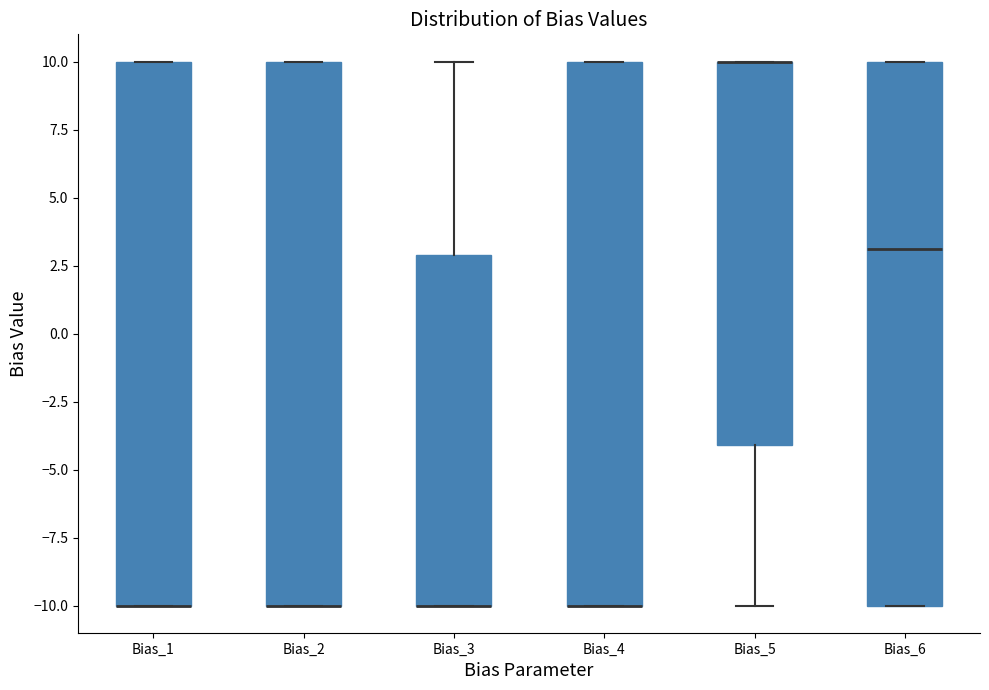

Reading left to right, transcribe this box plot: for each box, give where its median line is, the range the box spans, and where its two whiskers end, as read against the y-axis. The values are not printed on the chart, so give them approximately, as read against the axis.

Bias_1: median -10 (drawn on the box's lower edge), box -10 to 10, whiskers -10 to 10
Bias_2: median -10 (drawn on the box's lower edge), box -10 to 10, whiskers -10 to 10
Bias_3: median -10 (drawn on the box's lower edge), box -10 to 3, whiskers -10 to 10
Bias_4: median -10 (drawn on the box's lower edge), box -10 to 10, whiskers -10 to 10
Bias_5: median 10 (drawn on the box's upper edge), box -4 to 10, whiskers -10 to 10
Bias_6: median 3, box -10 to 10, whiskers -10 to 10